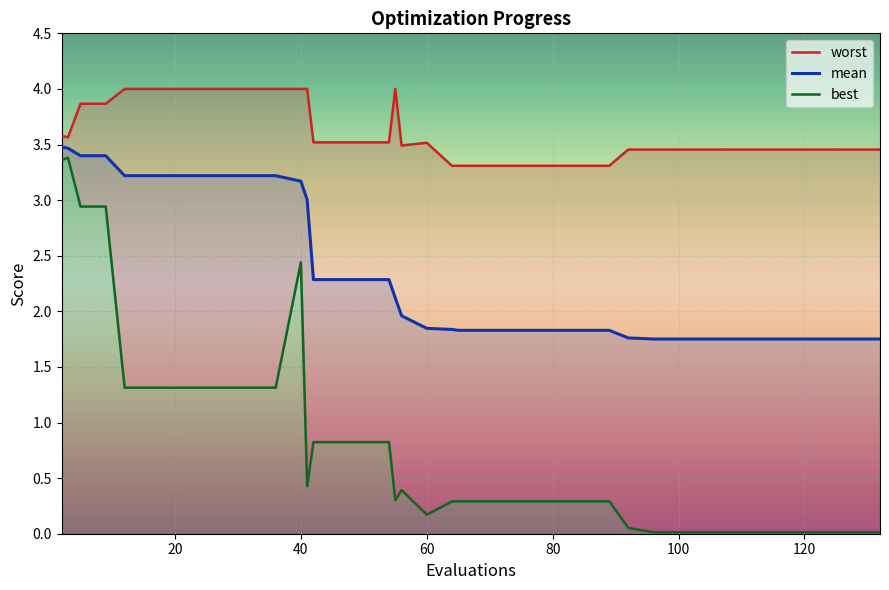

What is the maximum value for mean?

3.5